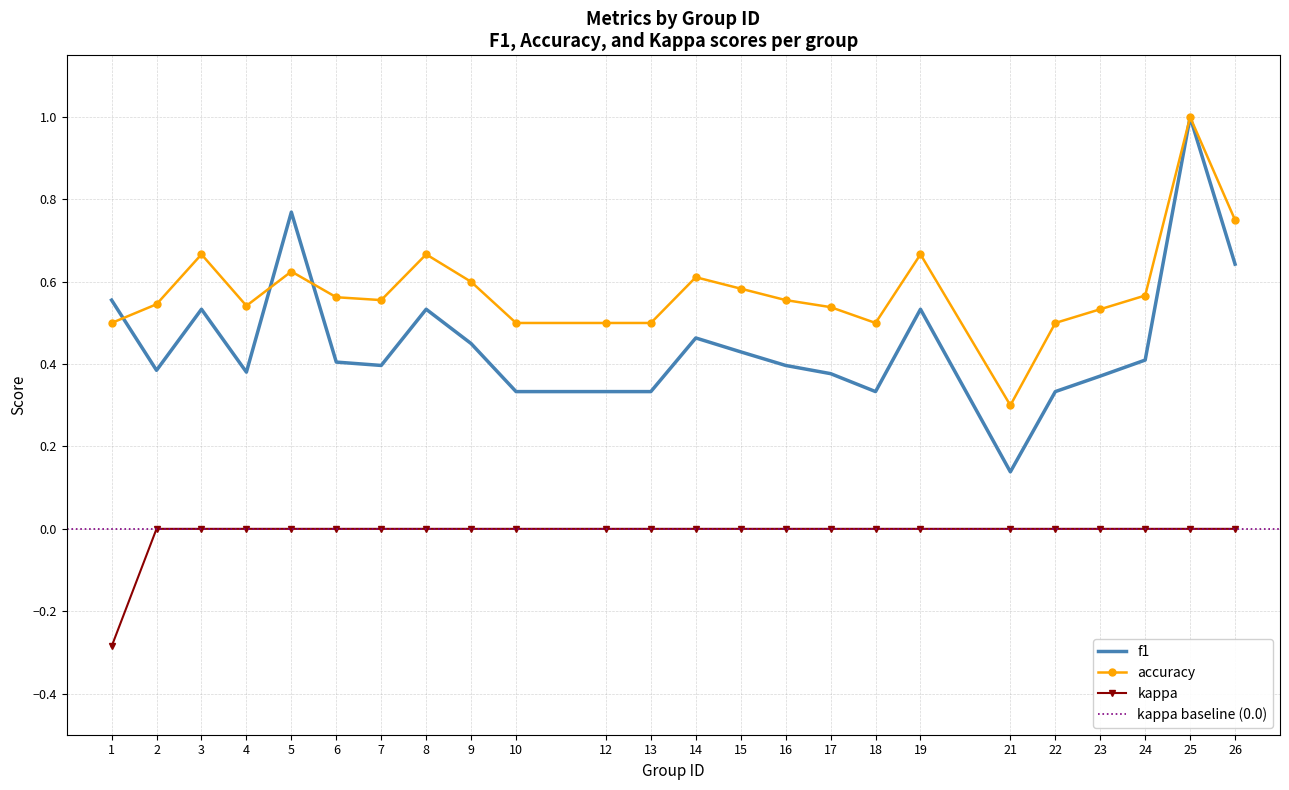

What is the difference between the maximum and minimum values in the kappa series?

0.3